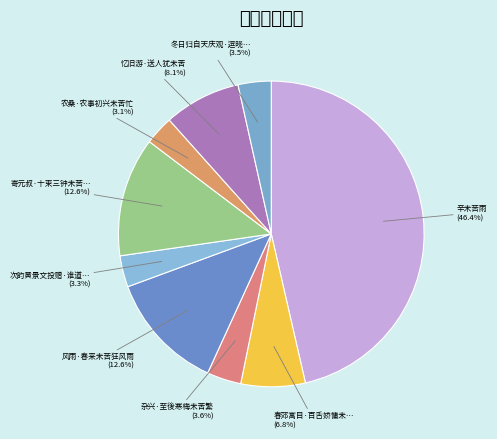

Rank the categories by value from highest to lowest.

辛未苦雨, 寄元叔·十束三钟未苦贫, 风雨·春来未苦狂风雨, 忆旧游·送人犹未苦, 春郊寓目·百舌娇慵未苦啼, 杂兴·至後寒梅未苦繁, 冬日归自天庆观·逗晓清寒未苦严, 次韵黄景文投赠·谁道樗翁未苦衰, 农桑·农事初兴未苦忙